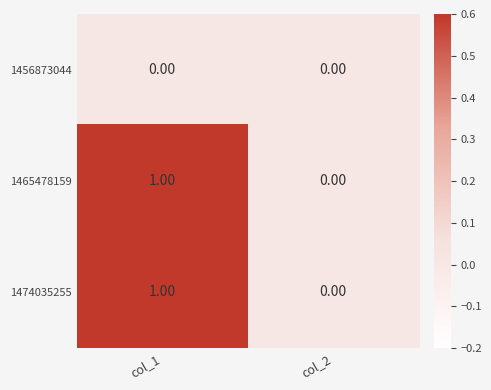

Is the value of 1456873044 at col_1 greater than the value of 1465478159 at col_1?

No